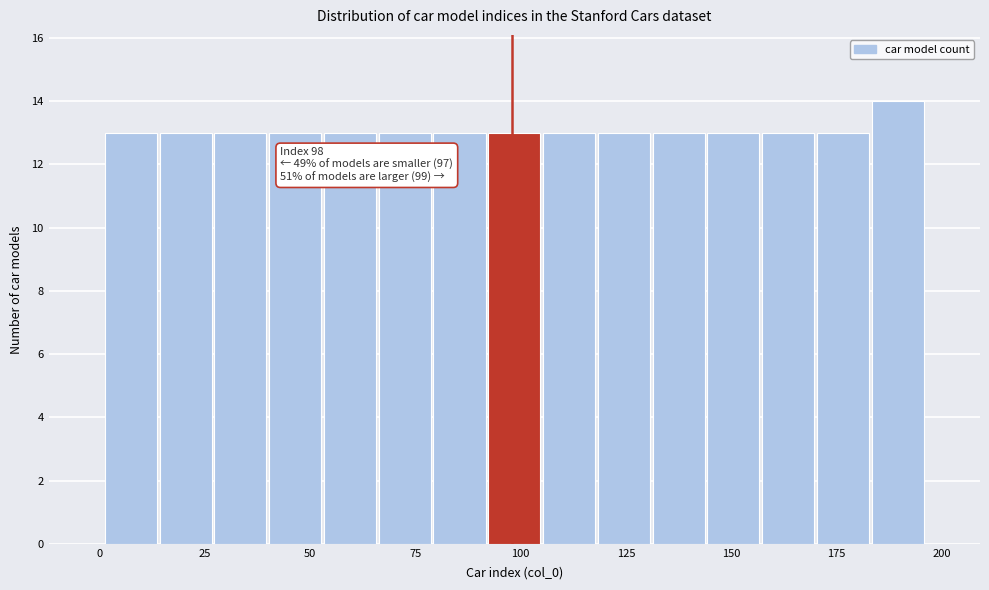

Read against the x-axis, roughly where is the centre of the tallest bar?

190